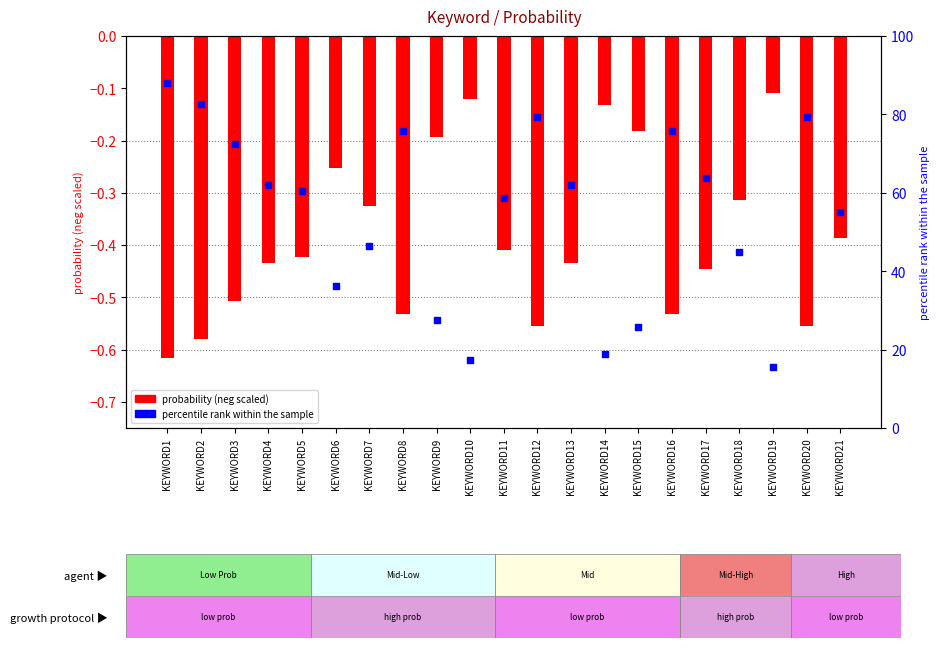

At which category is the sum across all series the highest?

KEYWORD1